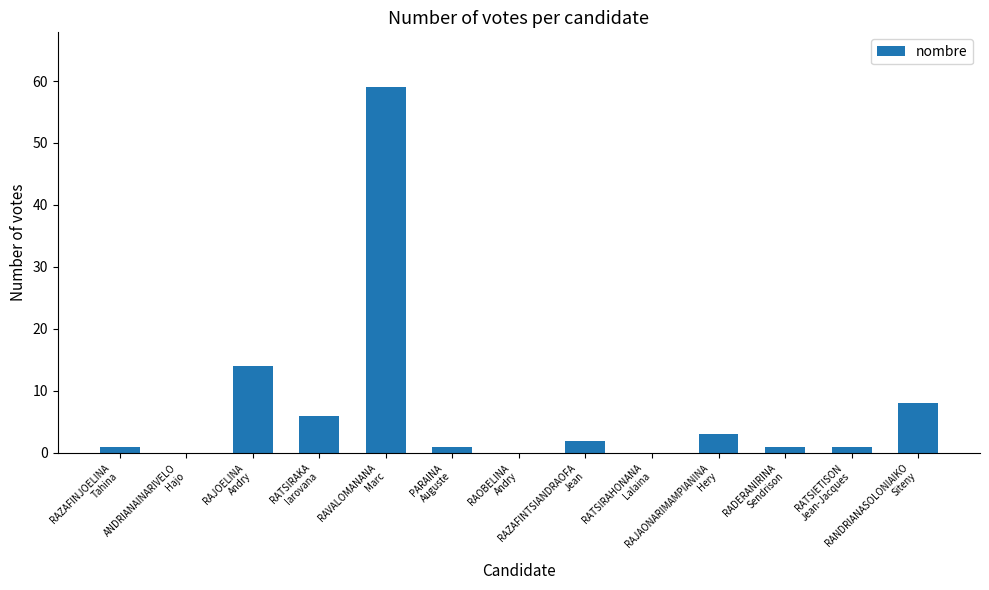

How many categories are shown in the chart?

13